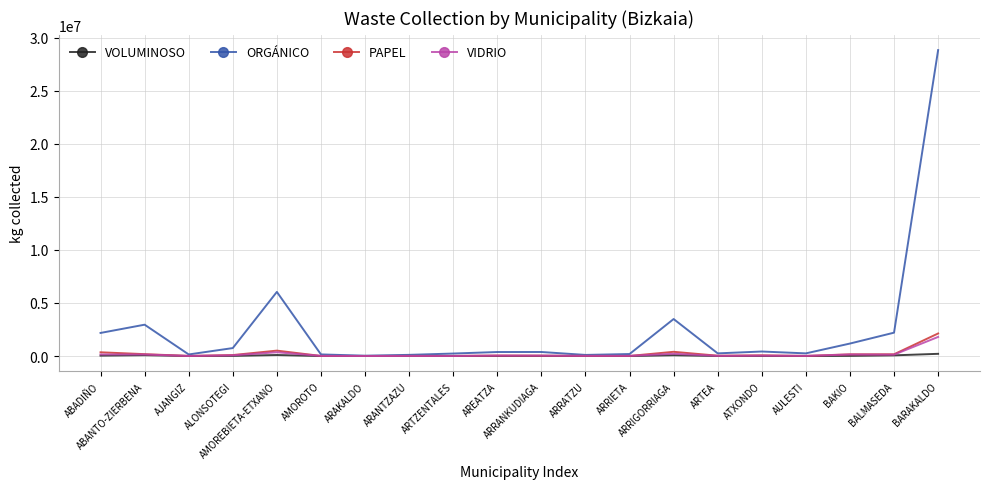

What is the greatest value displayed?

28835120